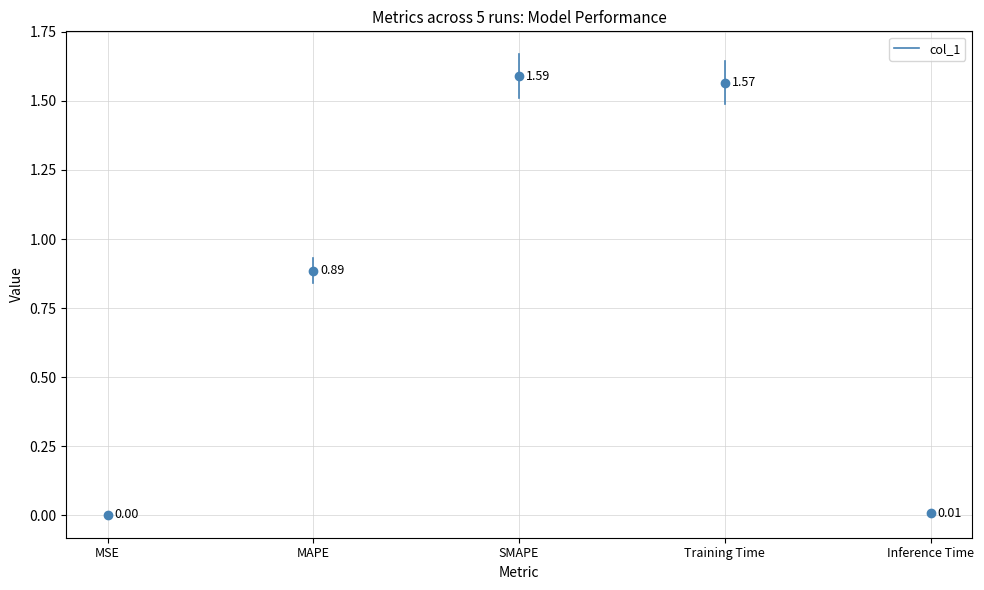

Reading left to right, transcribe all the data shown in this chart.

0.0	0.9	1.6	1.6	0.0